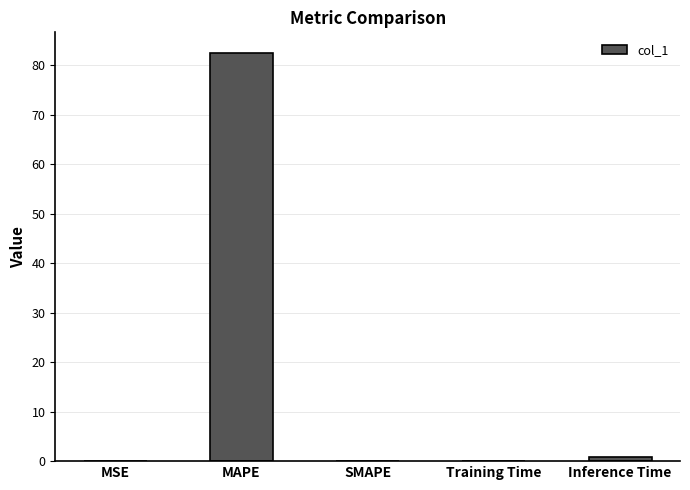

What is the sum of all values?

83.6